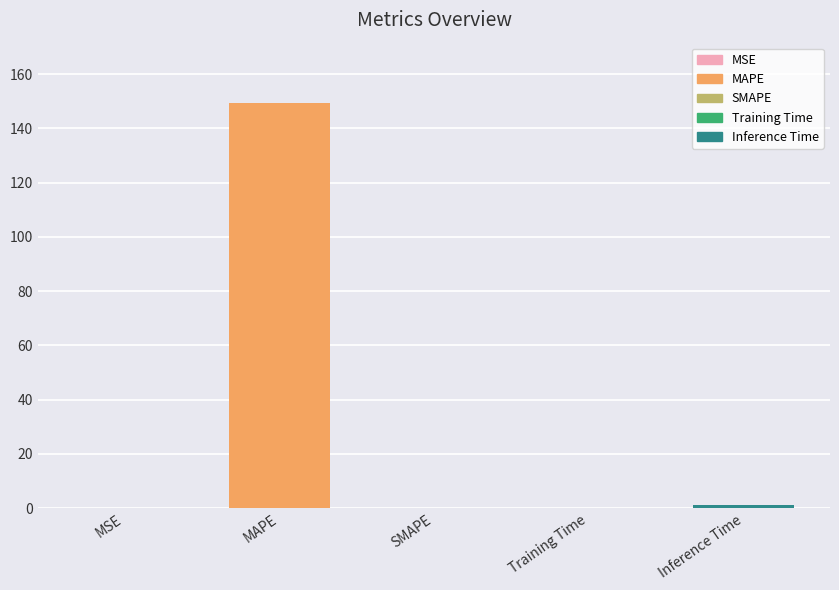

What is the sum of all values?

150.2